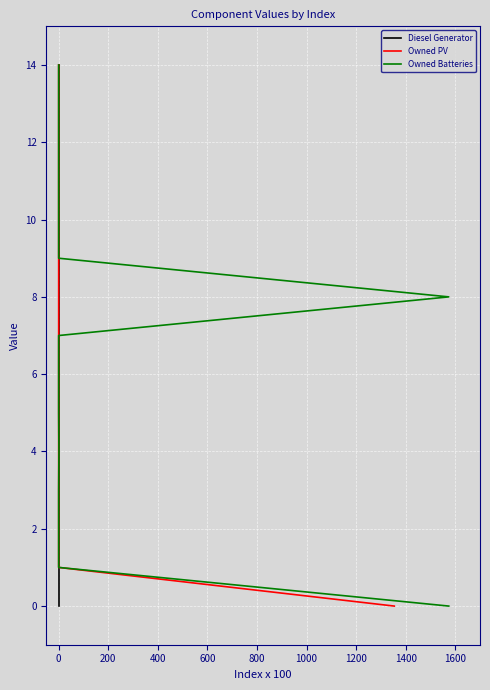

True or false: Diesel Generator and Owned PV cross at least once.

False